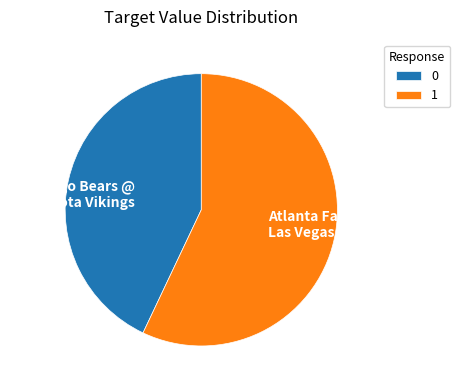

The Atlanta Falcons @ Las Vegas Raiders slice represents 67% of the pie. True or false?

False